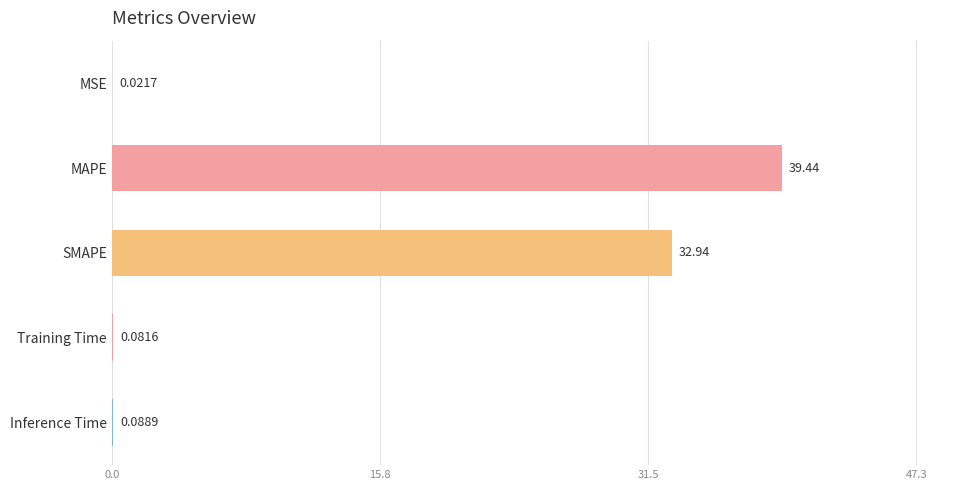

What is the change in value from MSE to MAPE?

+39.4